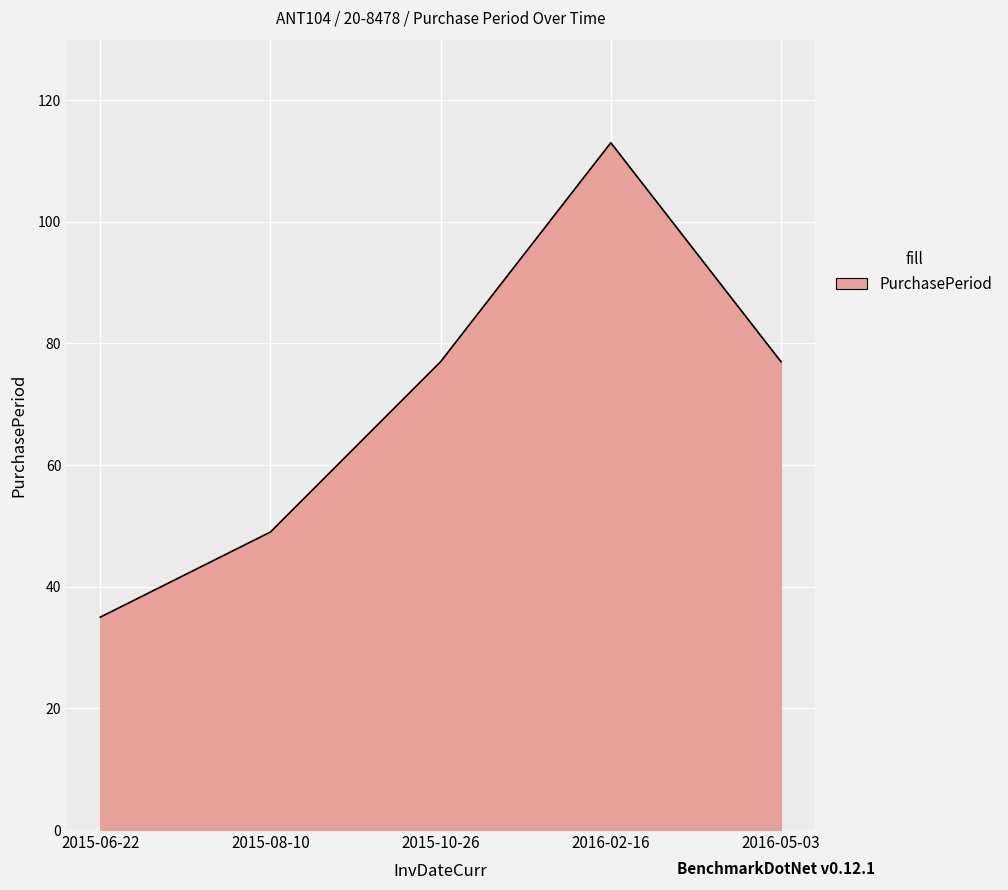

What is the approximate value at 2015-06-22, to the nearest 5?

35